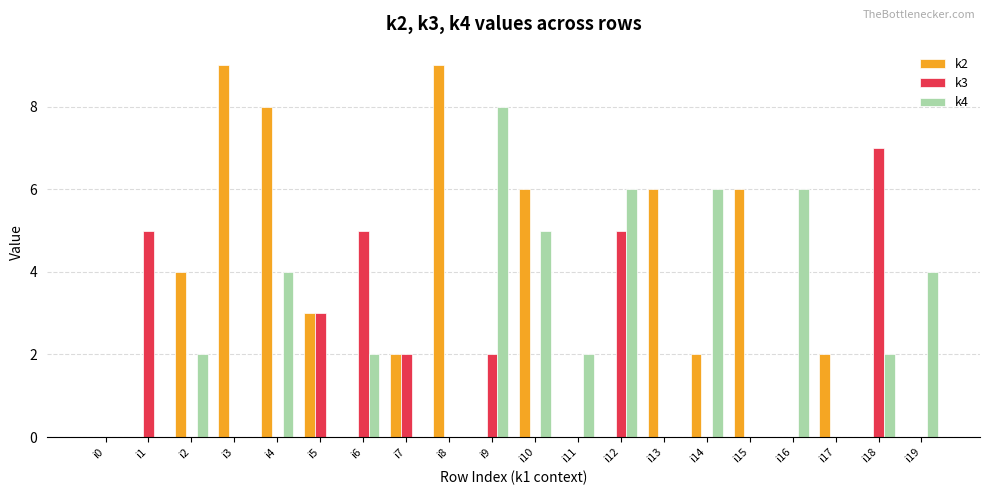

What is the spread (max minus min) of values at i1?

5